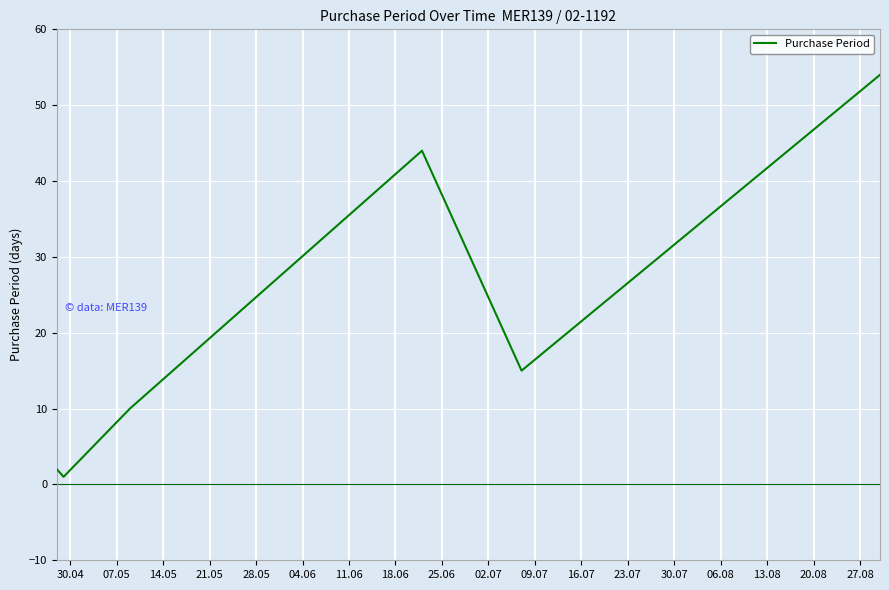

How many lines are shown in the chart?

1